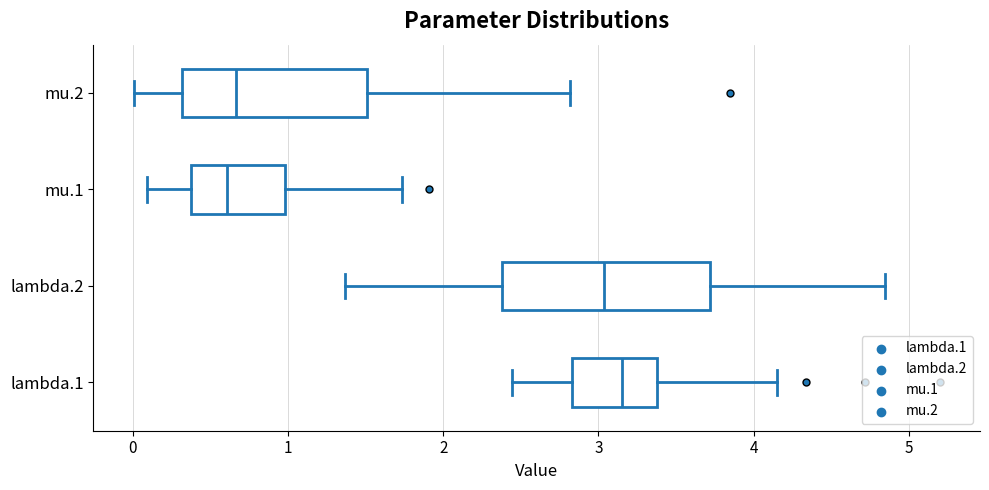

Reading bottom to top, transcribe this box plot: for each box, give where its median line is, the range the box spans, and where its two whiskers end, as read against the x-axis. The values are not printed on the chart, so give them approximately, as read against the axis.

lambda.1: median 3.2, box 2.8 to 3.4, whiskers 2.4 to 4.2
lambda.2: median 3.0, box 2.4 to 3.7, whiskers 1.4 to 4.8
mu.1: median 0.6, box 0.4 to 1.0, whiskers 0.1 to 1.7
mu.2: median 0.7, box 0.3 to 1.5, whiskers 0.0 to 2.8